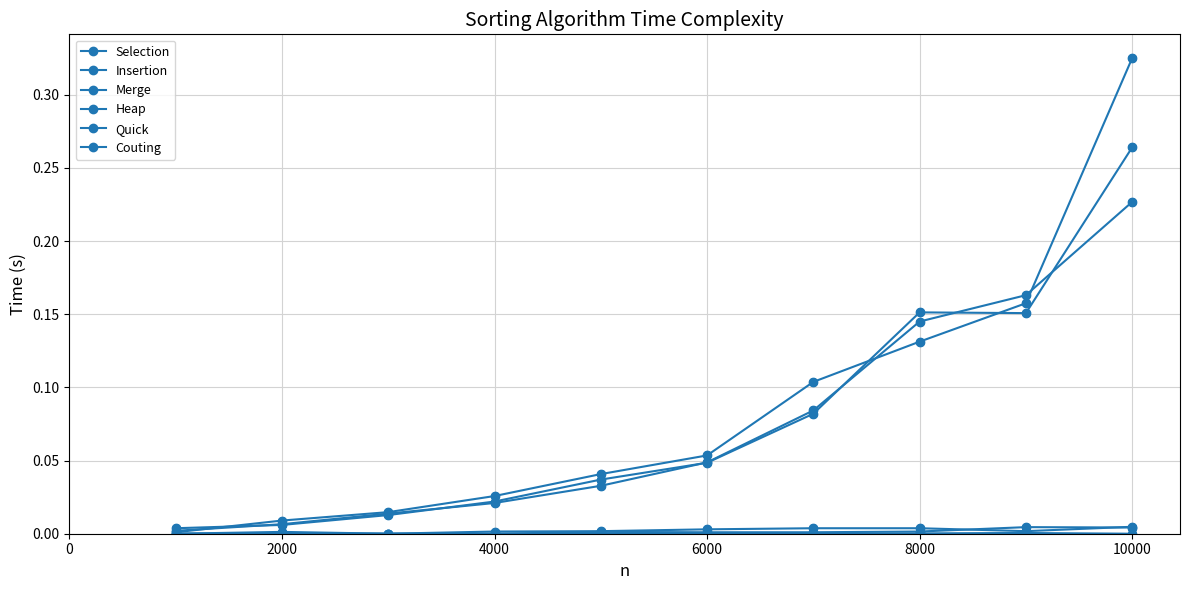

Is this an area chart (filled region under the line)?

No